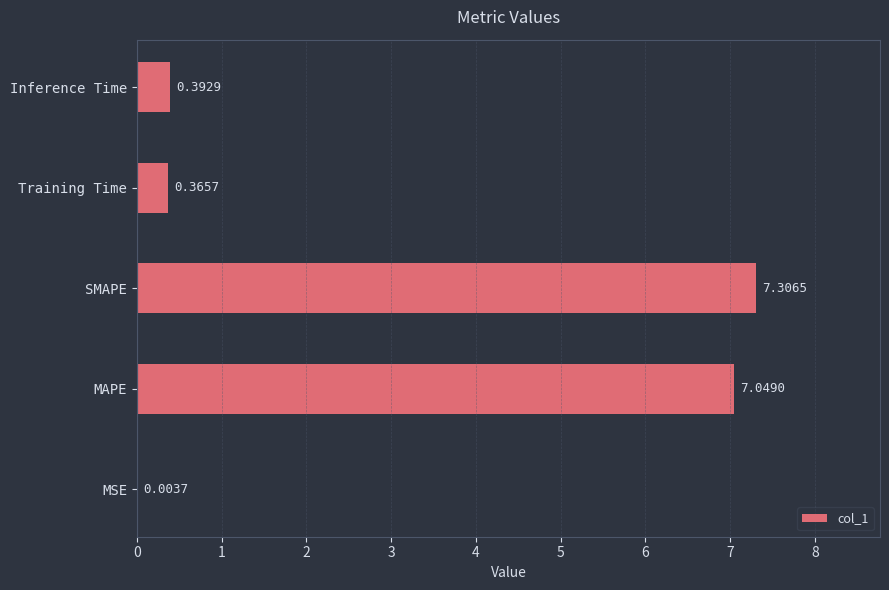

What is the change in value from SMAPE to Inference Time?

-6.9